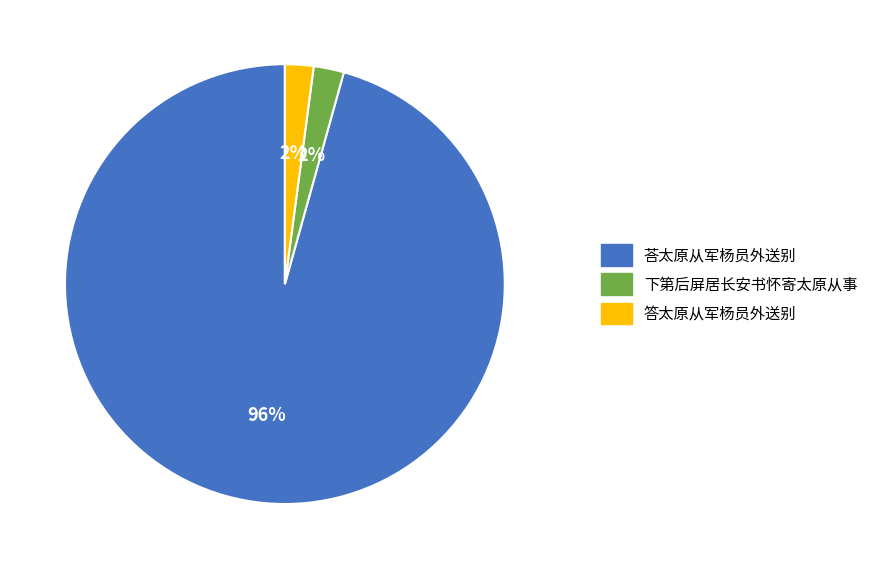

Is the sum of 荅太原从军杨员外送别 and 答太原从军杨员外送别 greater than half?

Yes